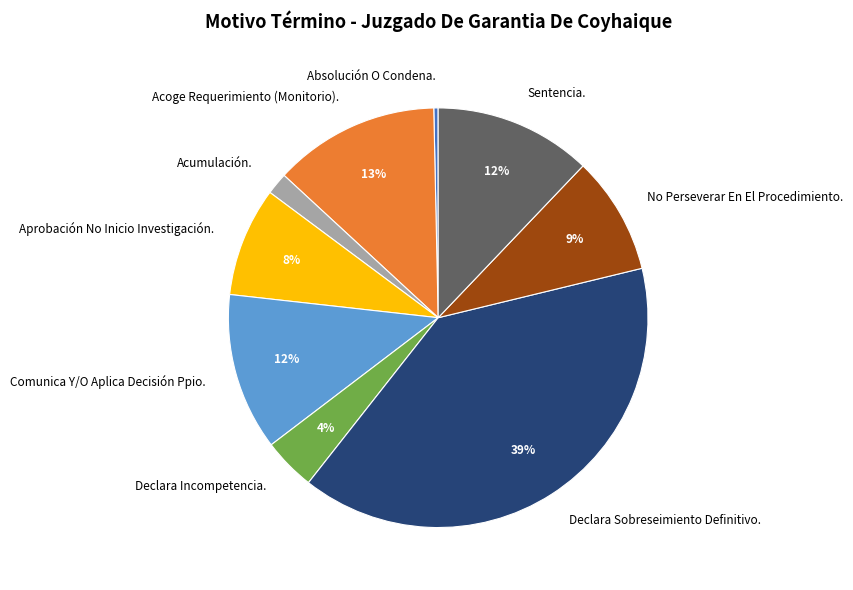

To the nearest percent, what is the difference between the largest and smallest slice percentages?

39%